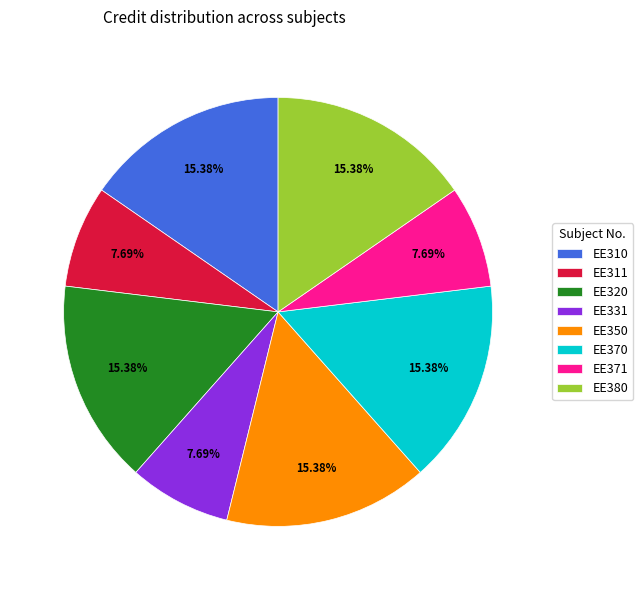

Does EE371 account for over 50% of the chart?

No